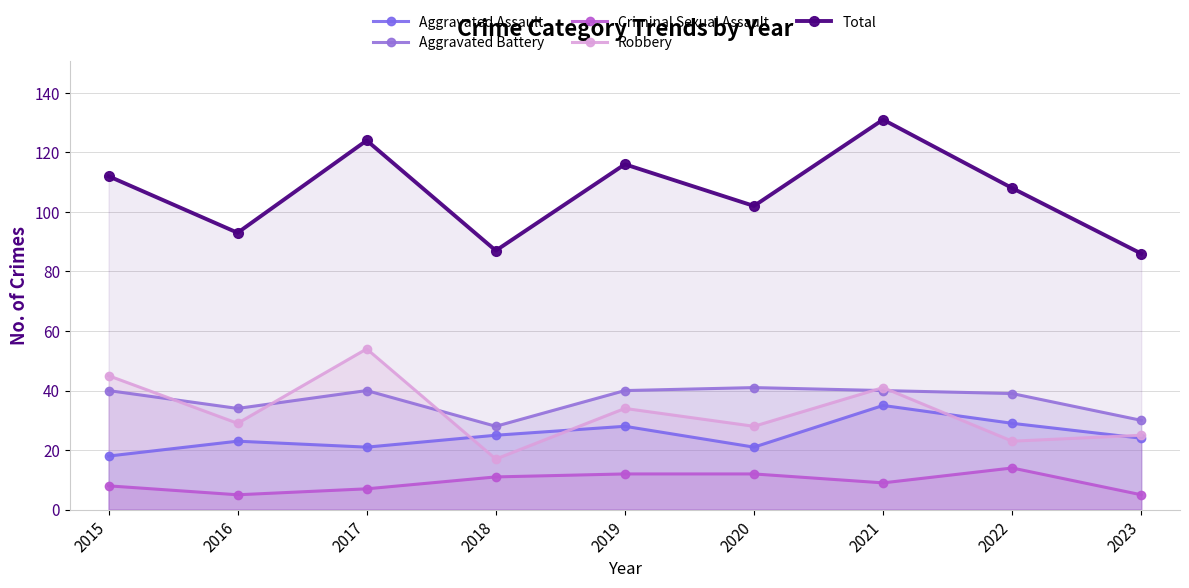

Reading left to right, list all the values displayed in this chart.

Aggravated Assault: 18	23	21	25	28	21	35	29	24
Aggravated Battery: 40	34	40	28	40	41	40	39	30
Criminal Sexual Assault: 8	5	7	11	12	12	9	14	5
Robbery: 45	29	54	17	34	28	41	23	25
Total: 112	93	124	87	116	102	131	108	86